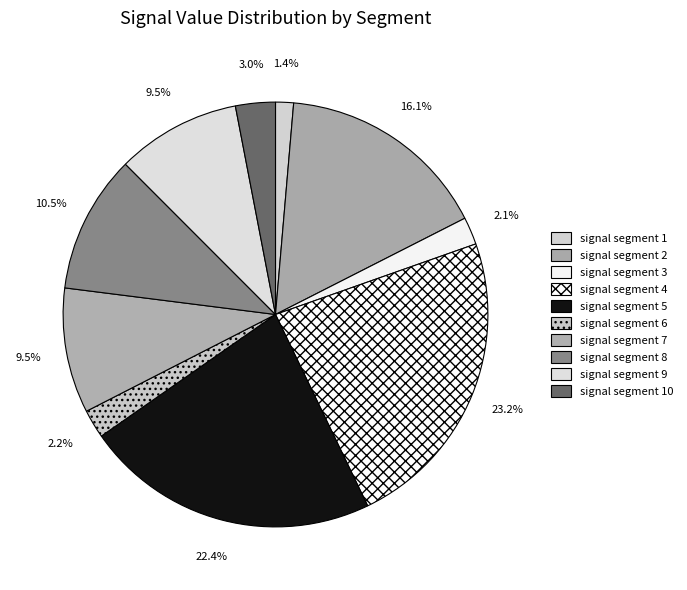

Count the number of slices in the pie.

10